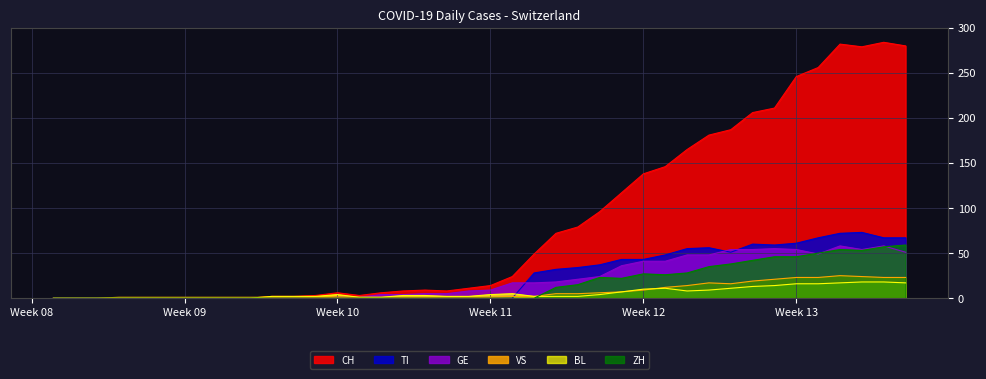

The value of GE at 2020-03-17 is 17. True or false?

True